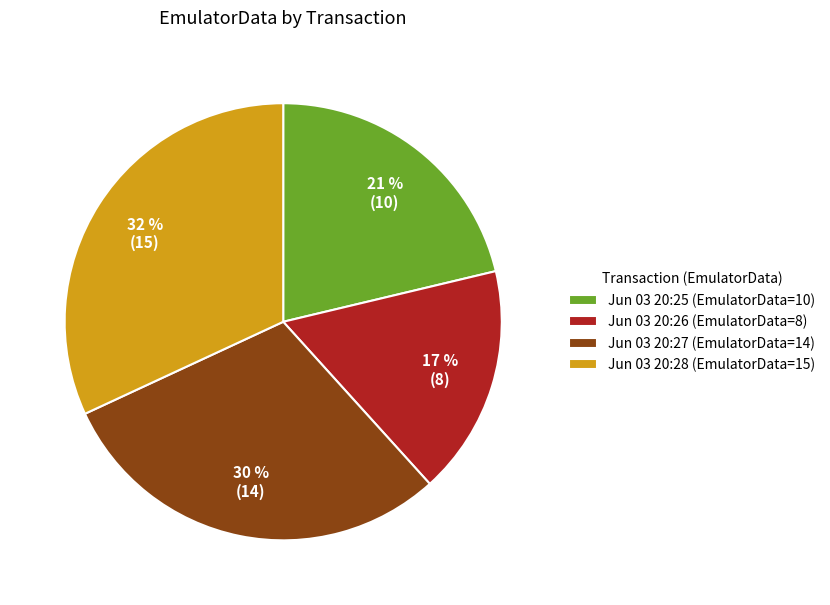

Do Jun 03 20:27 (EmulatorData=14) and Jun 03 20:25 (EmulatorData=10) together represent more than half of the pie?

Yes